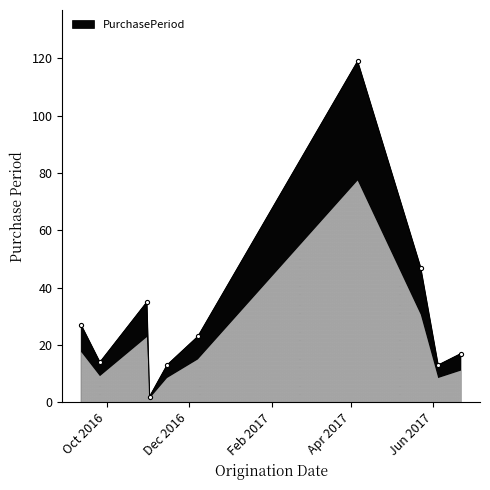

What is the maximum value shown in the chart?

119